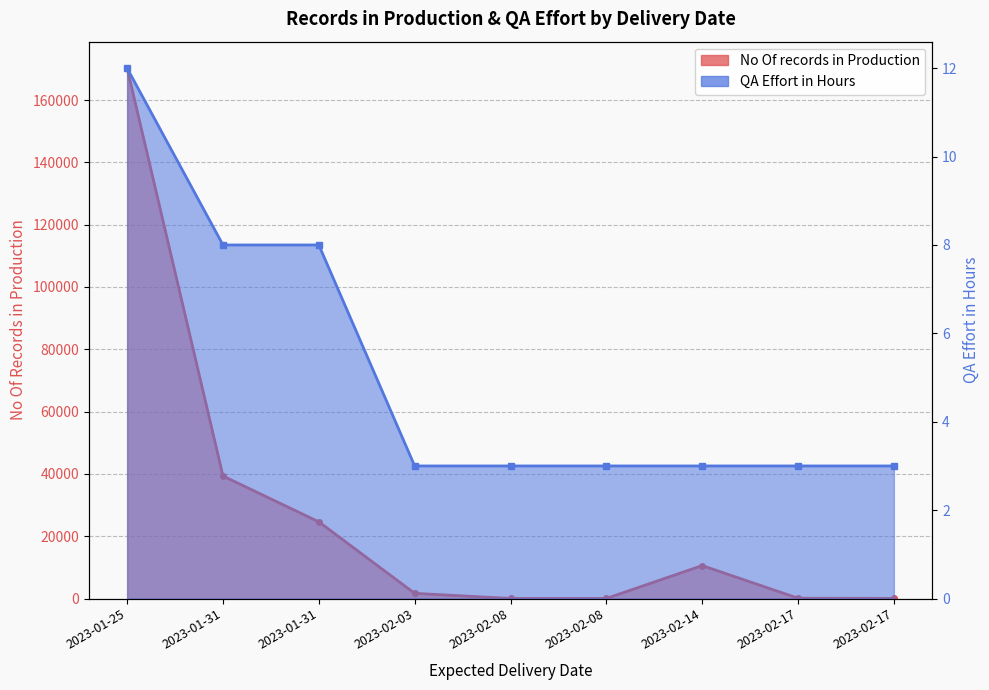

How many data points in No Of records in Production are less than 1663?

4